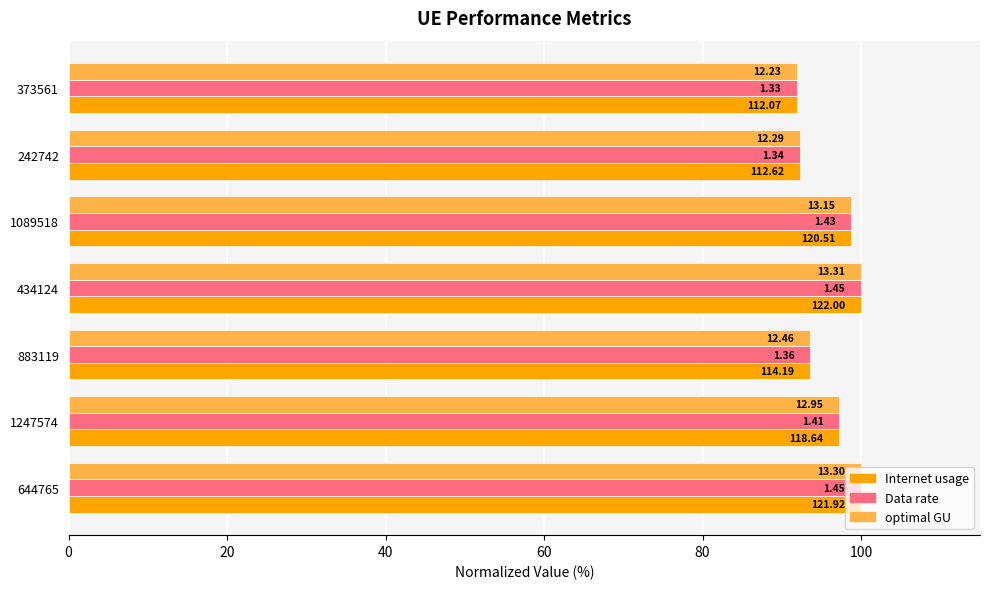

What are all the series names shown in the legend?

Internet usage, Data rate, optimal GU